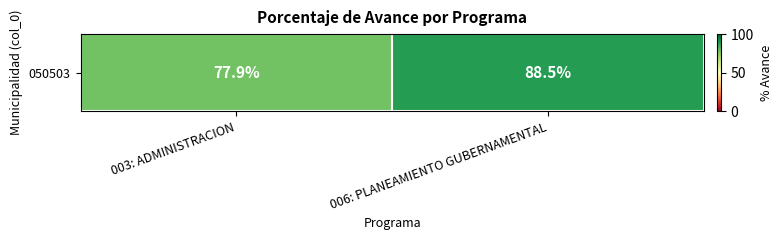

What is the smallest value displayed?

77.9